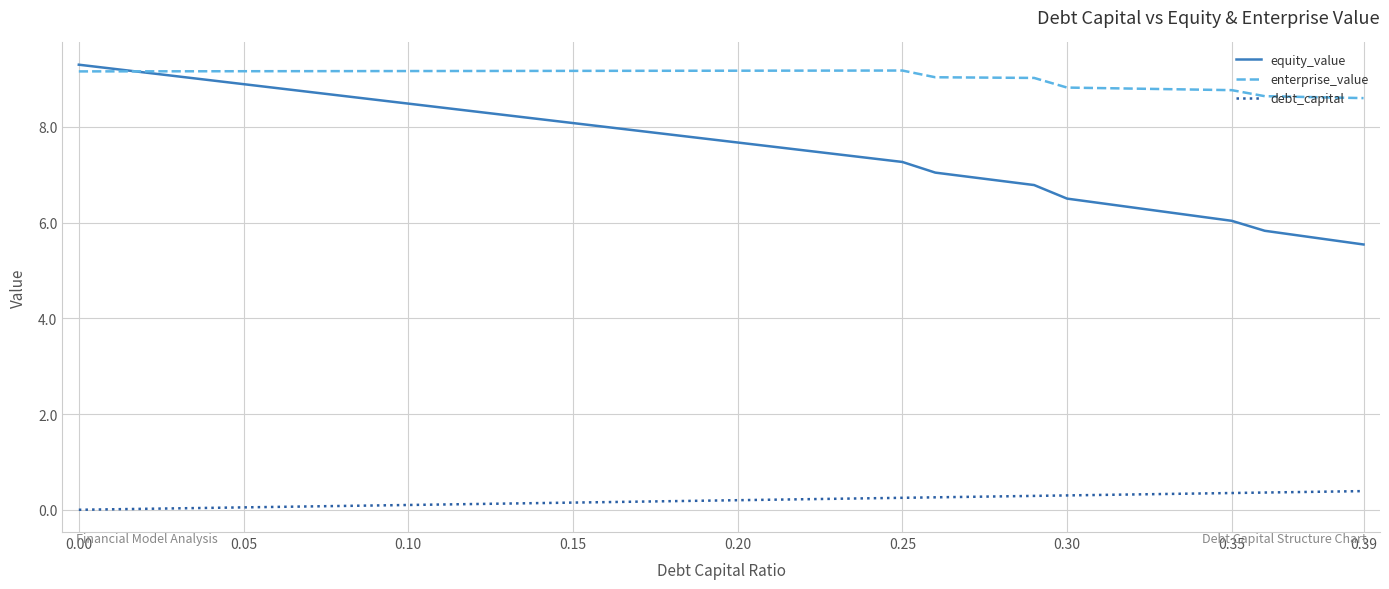

What is the average value of the enterprise_value series?

9.0